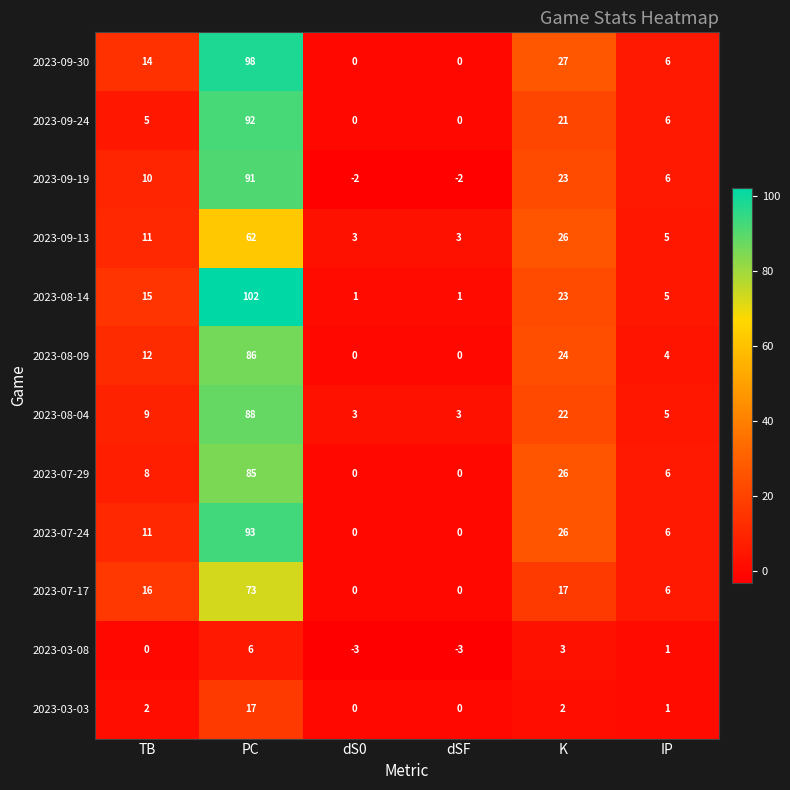

Count the number of categories in the chart.

6